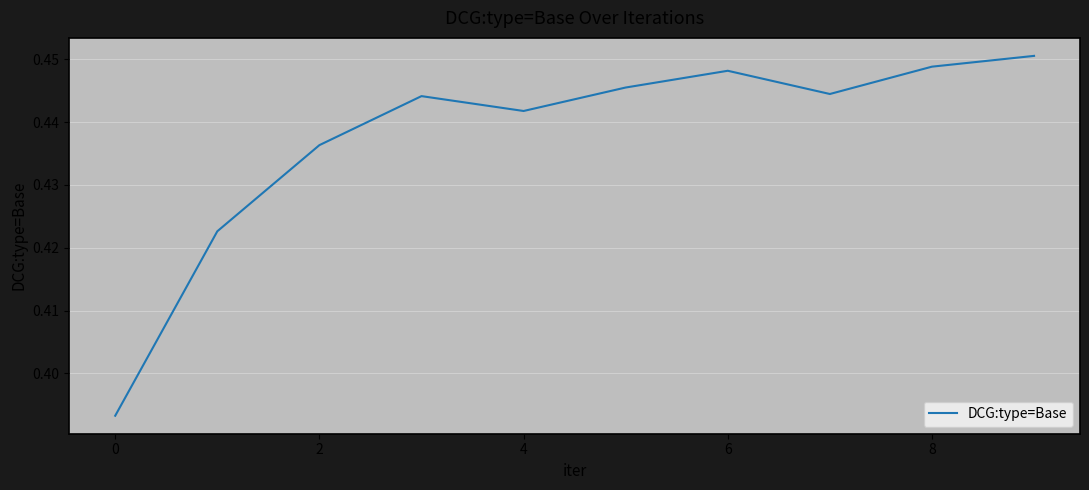

How many categories are shown in the chart?

10